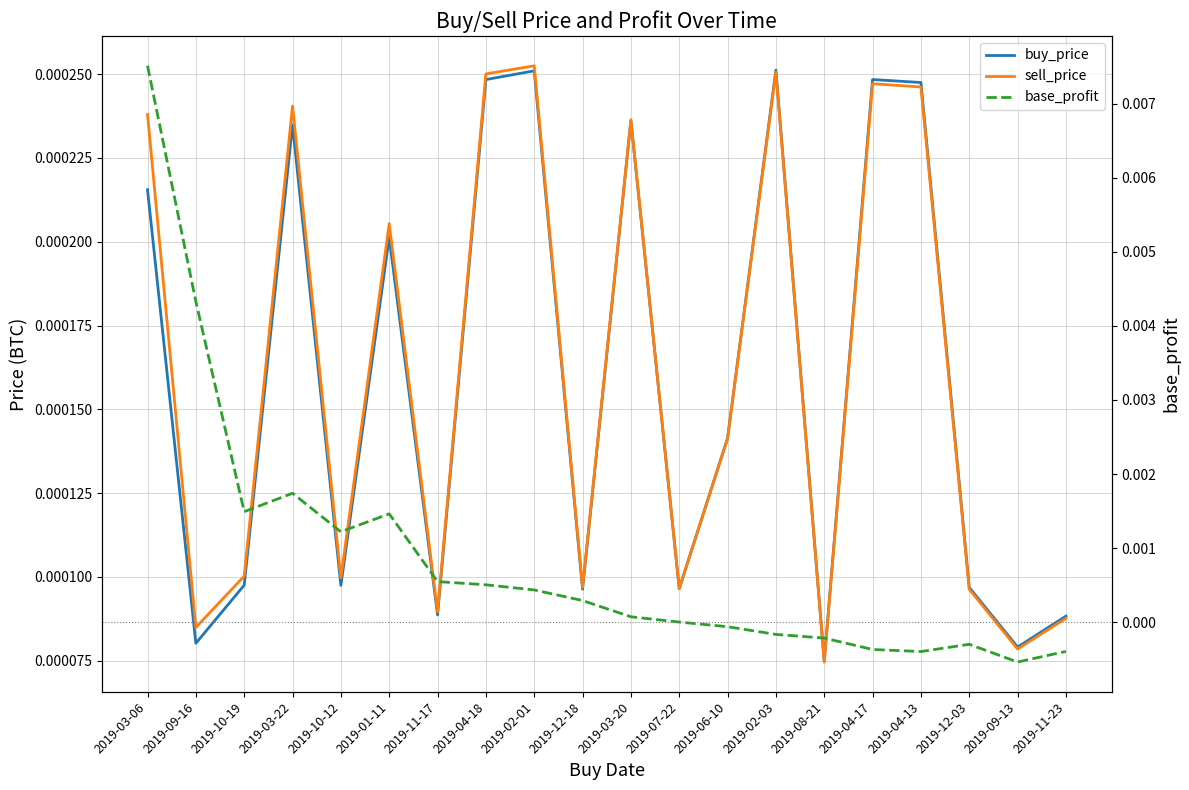

Rank the series at 2019-06-10 from lowest to highest value.

base_profit, sell_price, buy_price